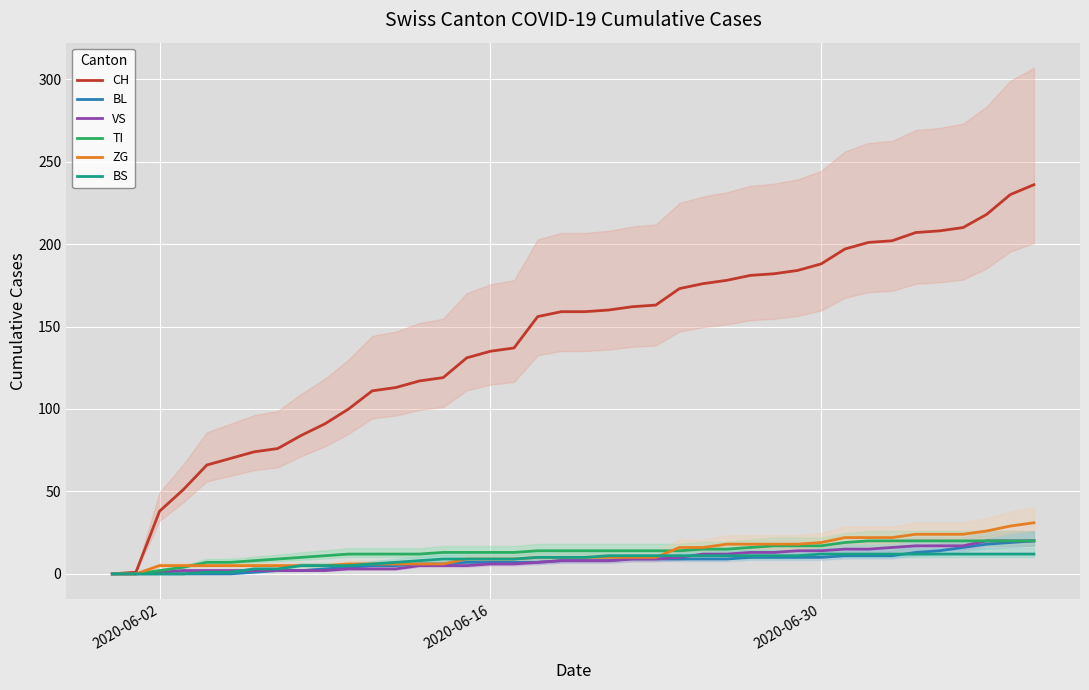

How many values in ZG are above zero?

38